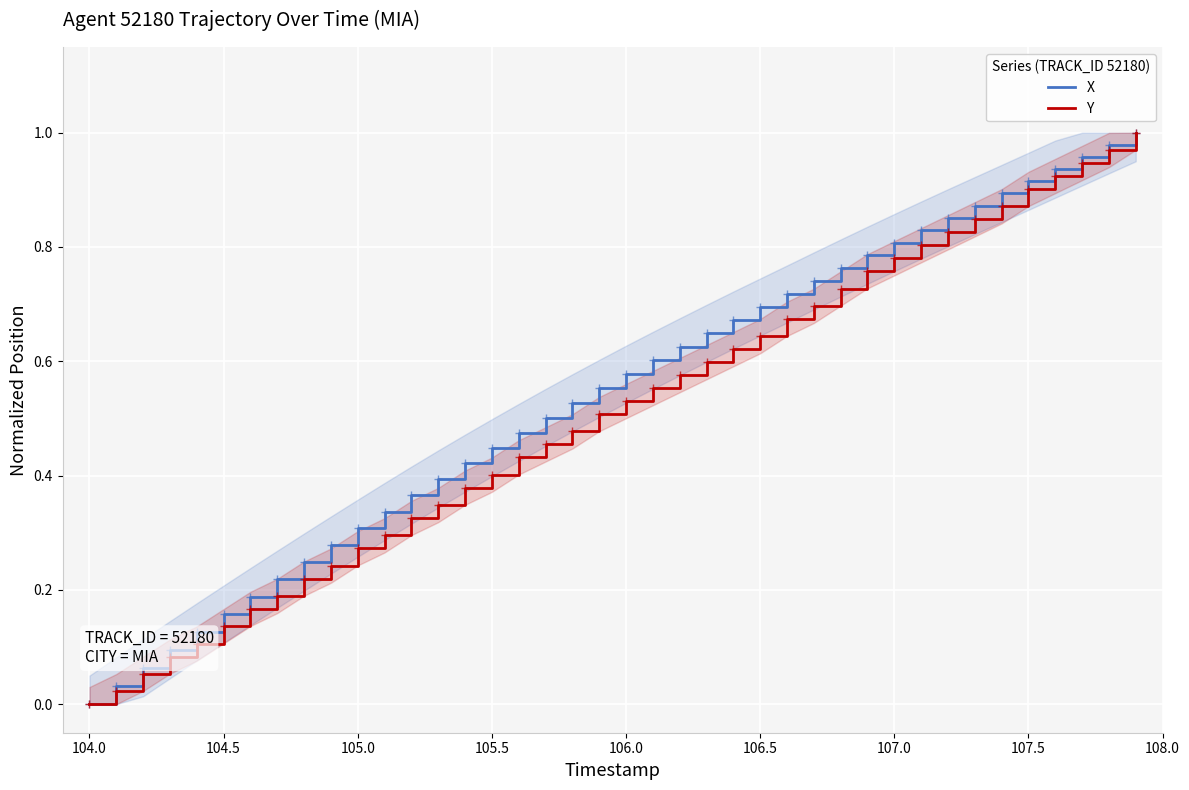

What is the maximum value shown in the chart?

1.0